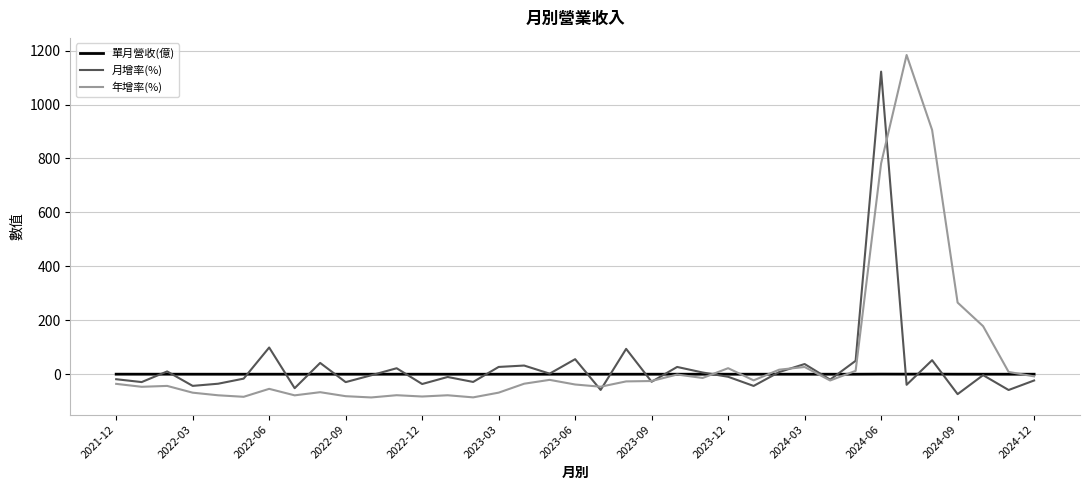

What are all the series names shown in the legend?

單月營收(億), 月增率(%), 年增率(%)